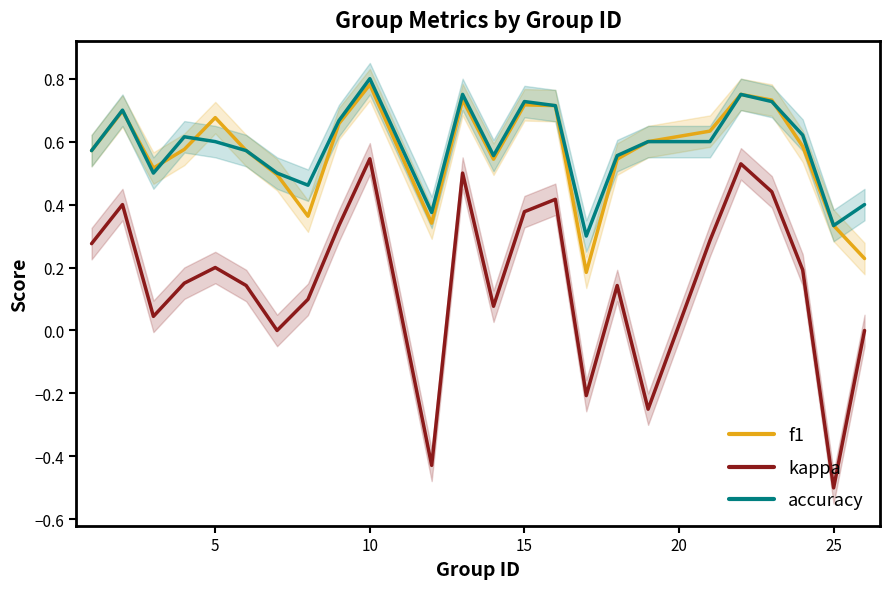

Which category has the highest value in the f1 series?

10